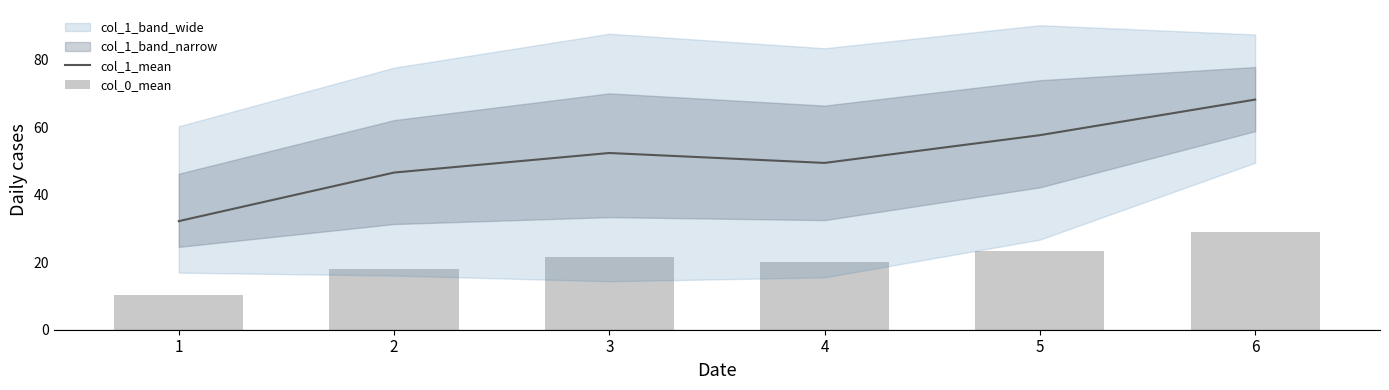

True or false: col_0_mean has a value of 17.7 at 1.

False